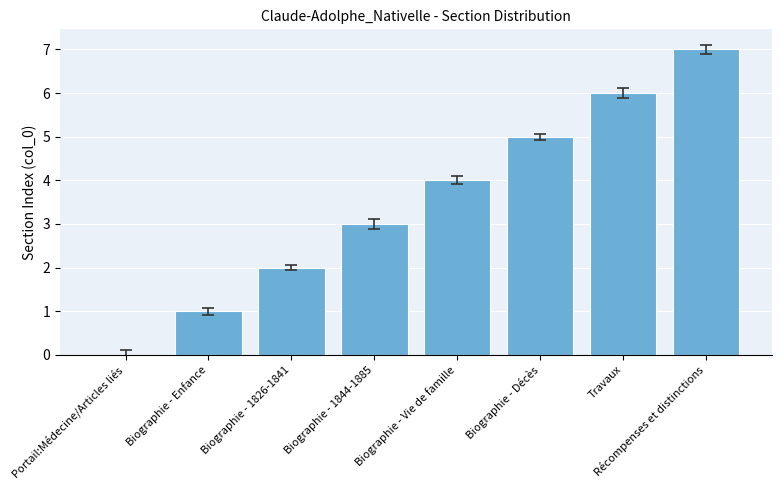

The value at Biographie - 1826-1841 is 1. True or false?

False